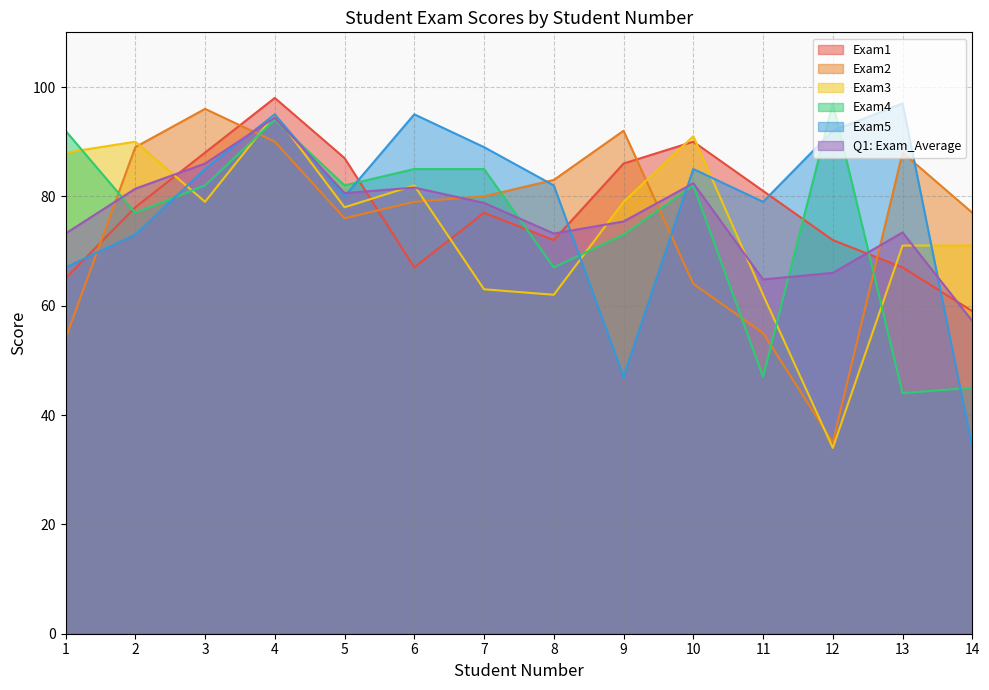

Which series changed the most between 6 and 8?

Exam3